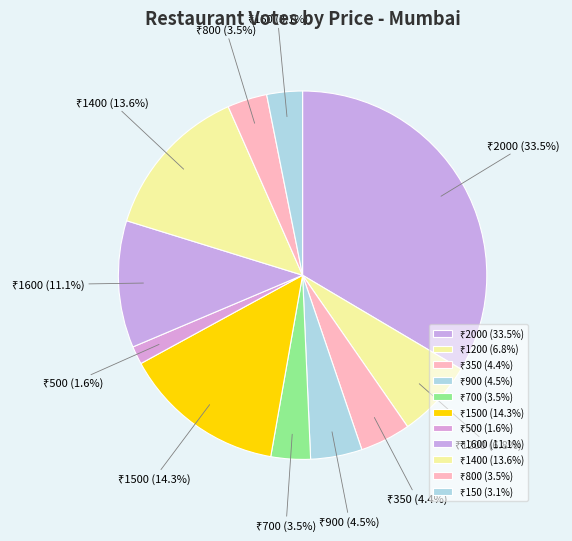

How many segments does this pie chart have?

11